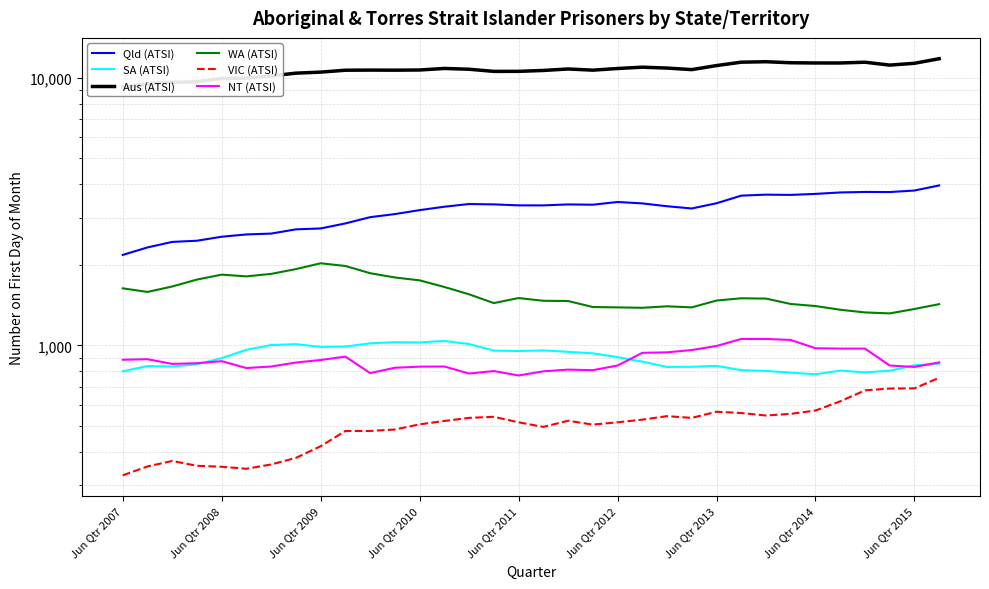

Is the value of SA (ATSI) at Jun Qtr 2011 greater than the value of Qld (ATSI) at Jun Qtr 2015?

No